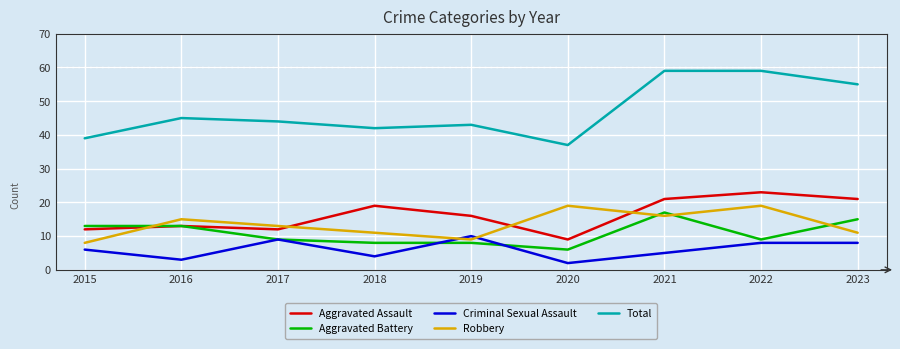

How many series are shown in this chart?

5